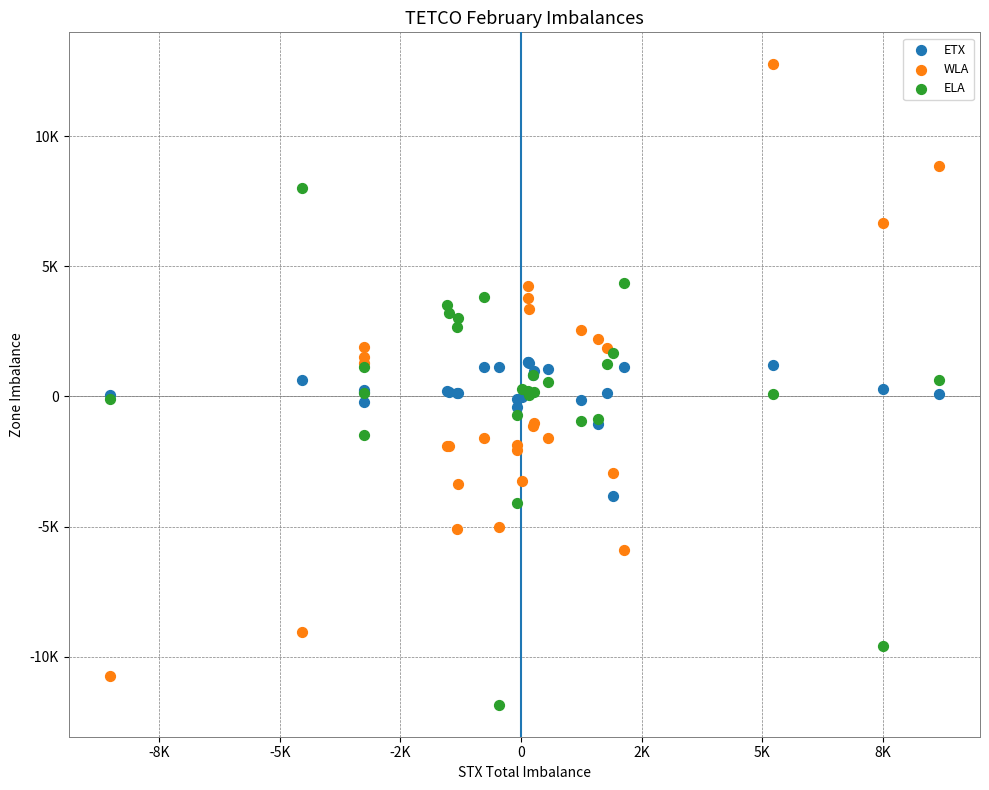

What are all the series names shown in the legend?

ETX, WLA, ELA